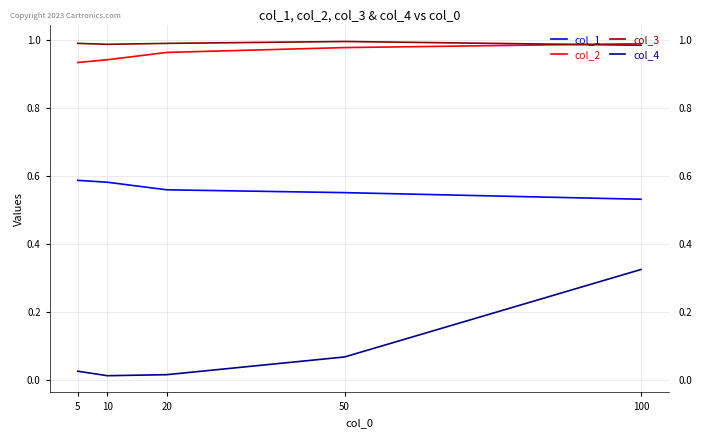

True or false: col_2 has a value of 1.0 at 100.

True